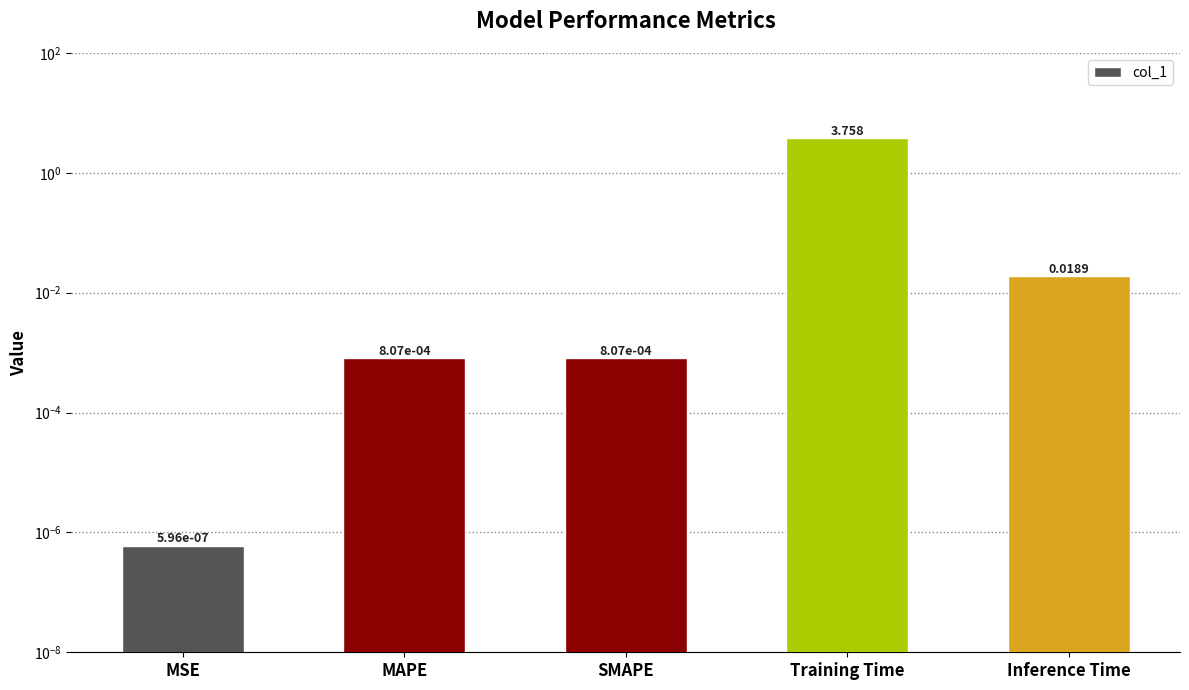

Which label corresponds to the smallest value in the chart?

MSE